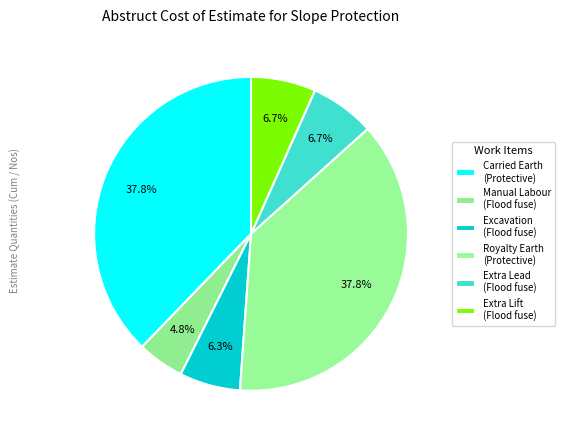

How many segments does this pie chart have?

6